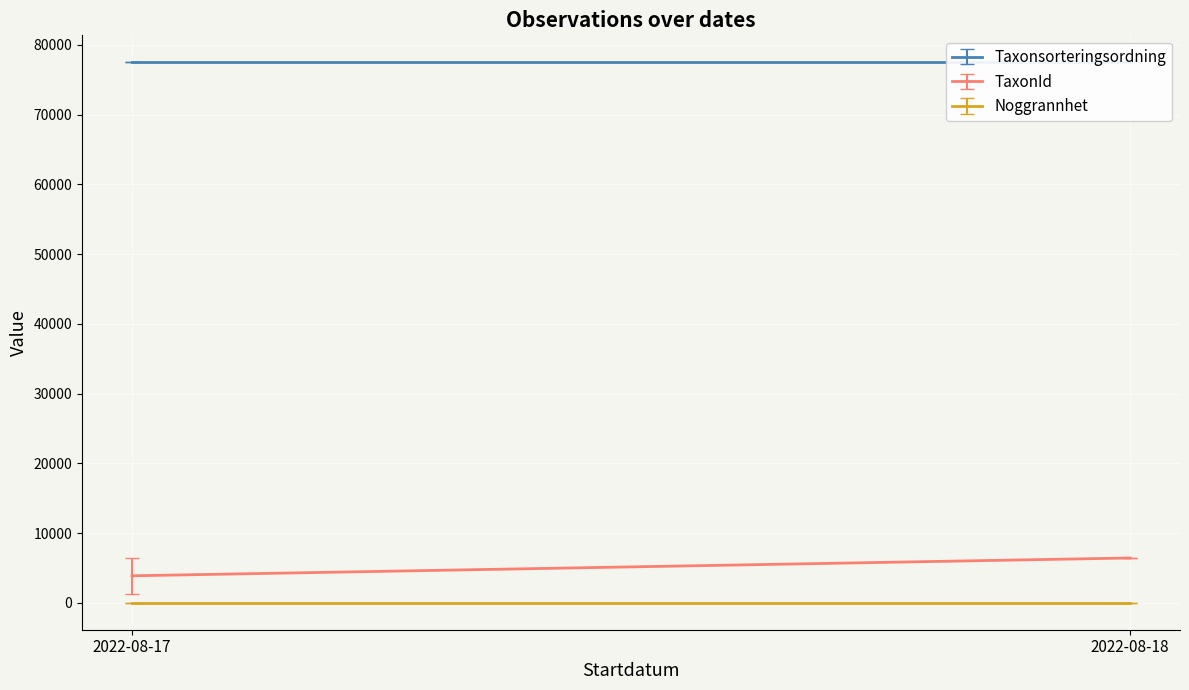

Between 2022-08-17 and 2022-08-18, which is larger?

2022-08-17